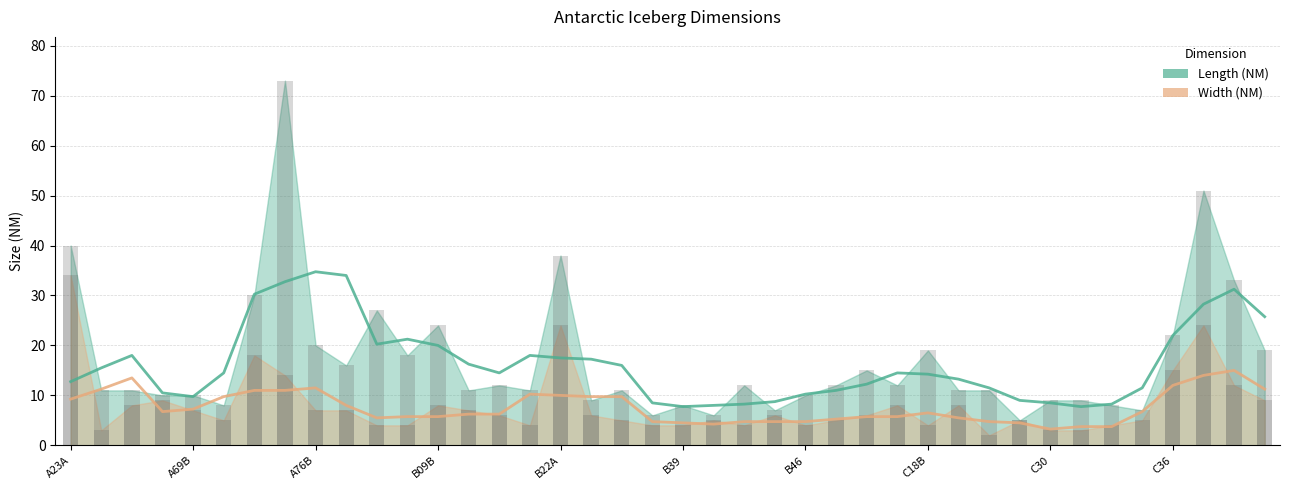

What is the average value of the Width (NM) series?

8